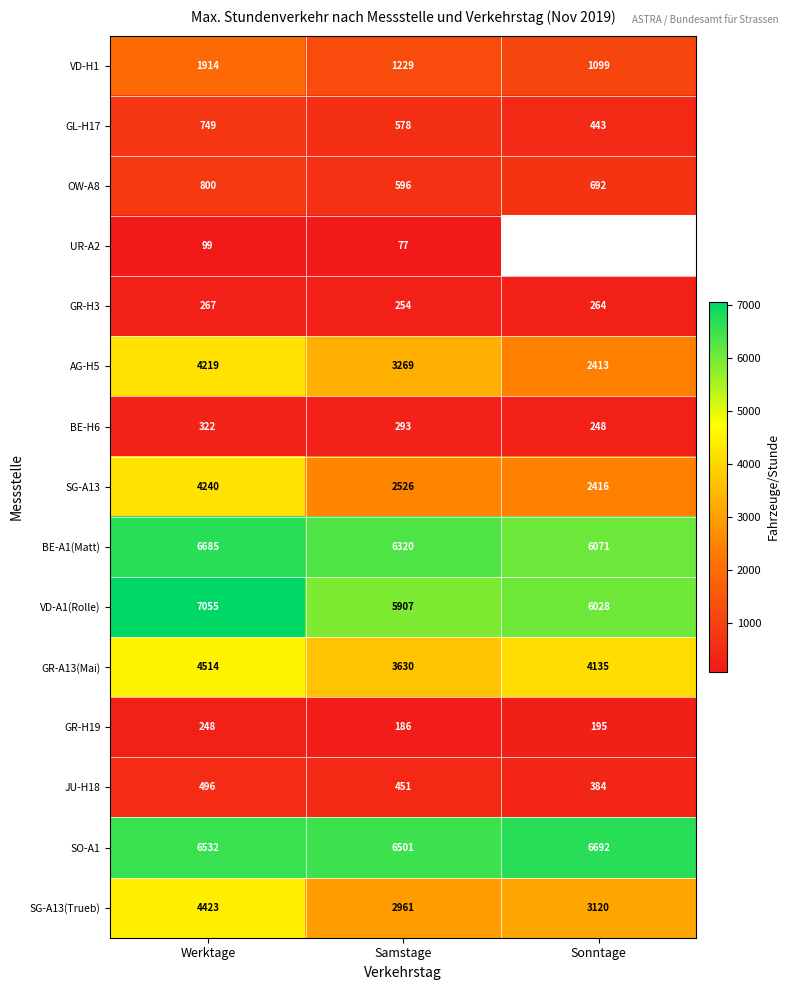

What is the total value across all series at Samstage?

34778